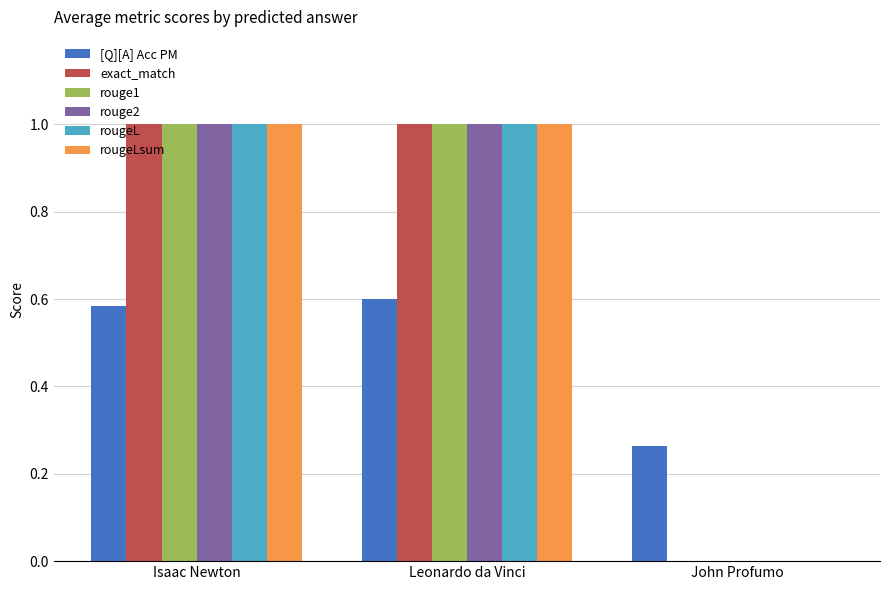

Does the chart contain stacked bars?

No